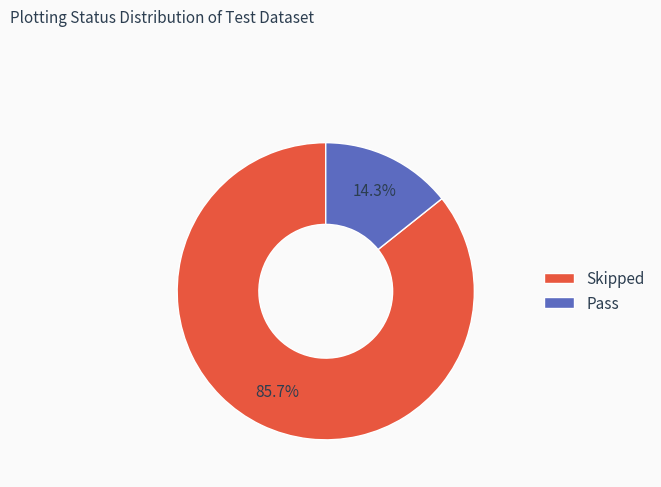

To the nearest percent, what is the average slice percentage?

50%